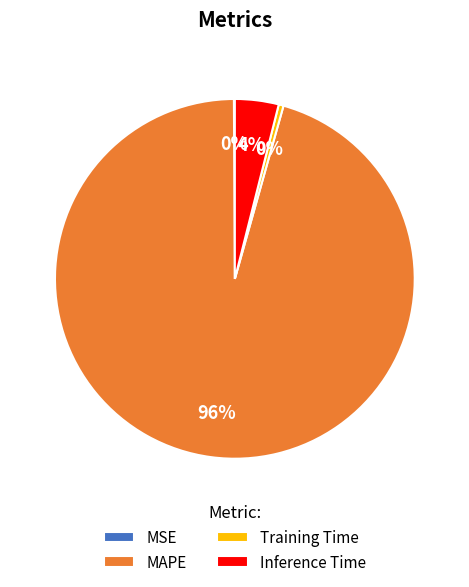

Do MAPE and Inference Time together represent more than half of the pie?

Yes